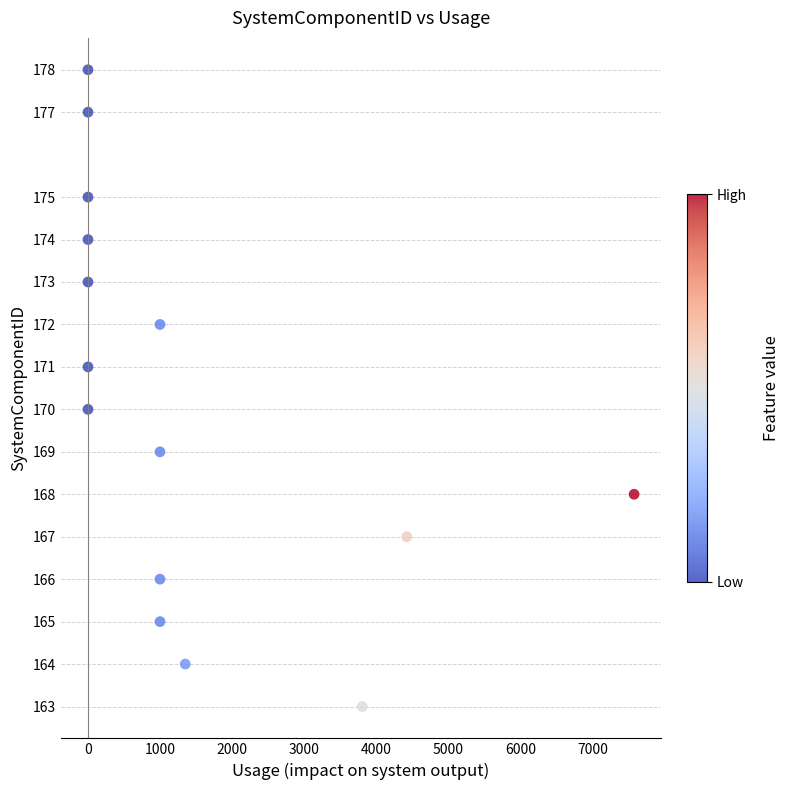

What is the range of Y values (max minus min)?

15